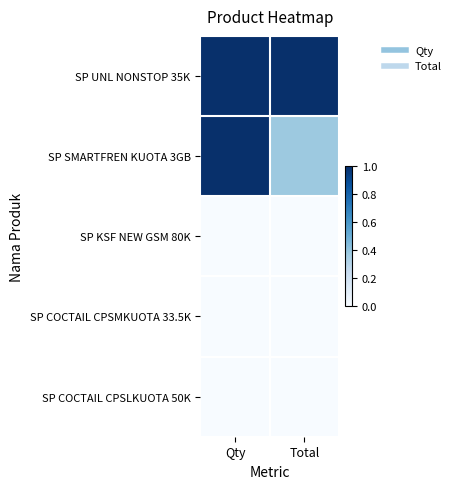

How many categories are shown in the chart?

2